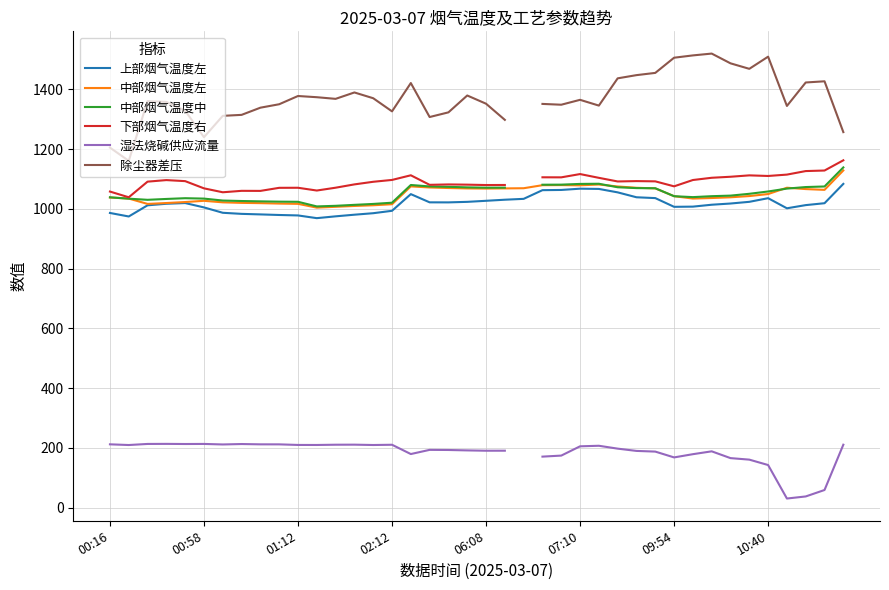

What is the spread (max minus min) of values at 17?

1114.1